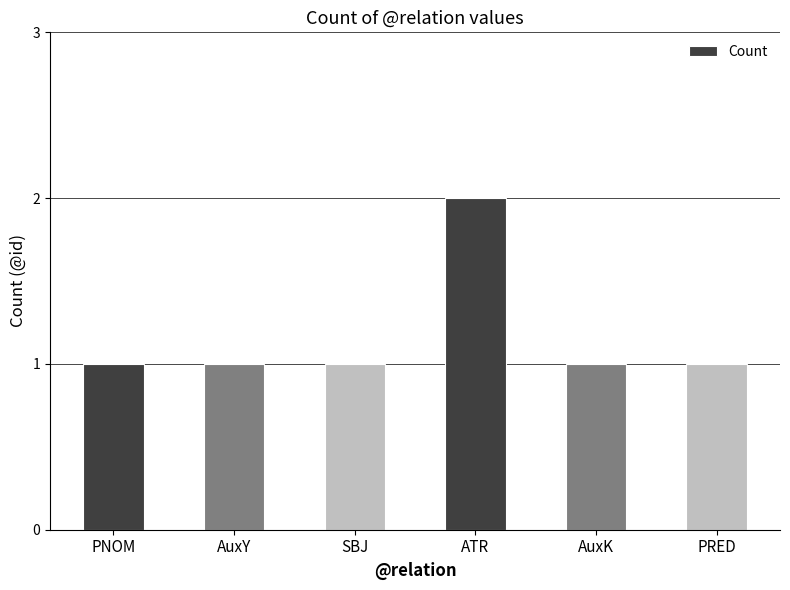

Does the chart contain stacked bars?

No